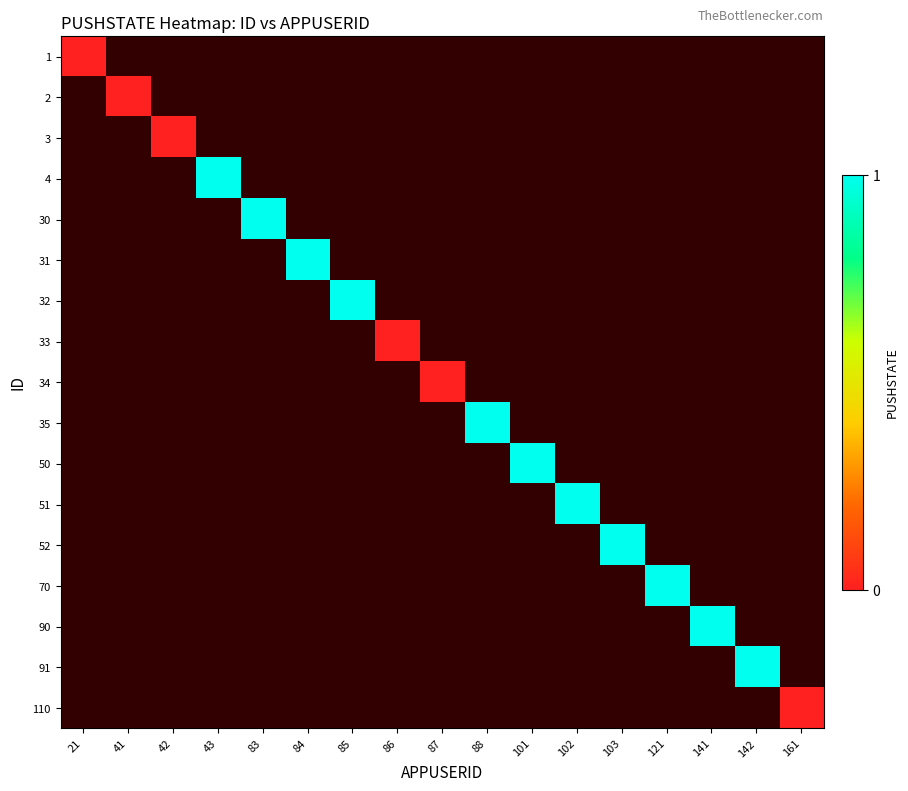

At which category does the chart reach its minimum across all series?

21